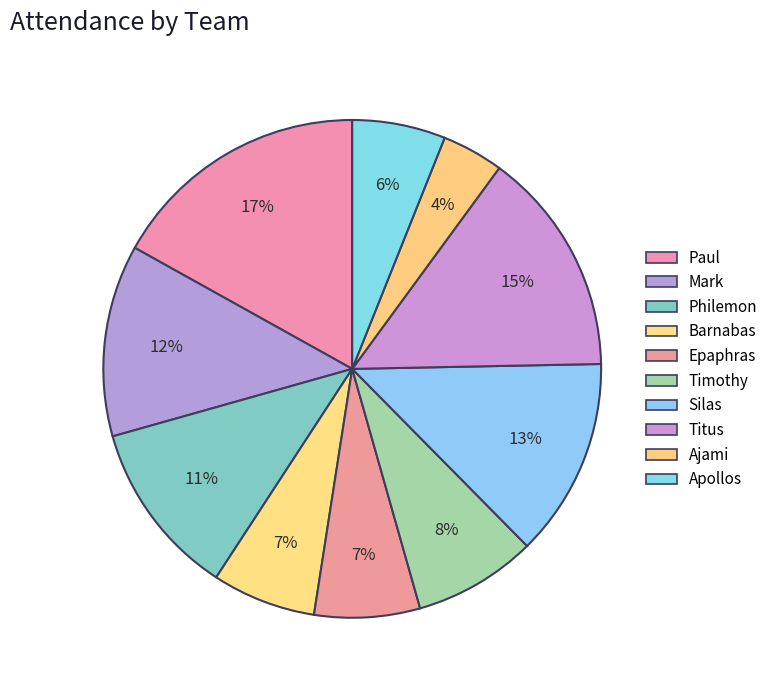

Which category has the smallest portion of the pie?

Ajami